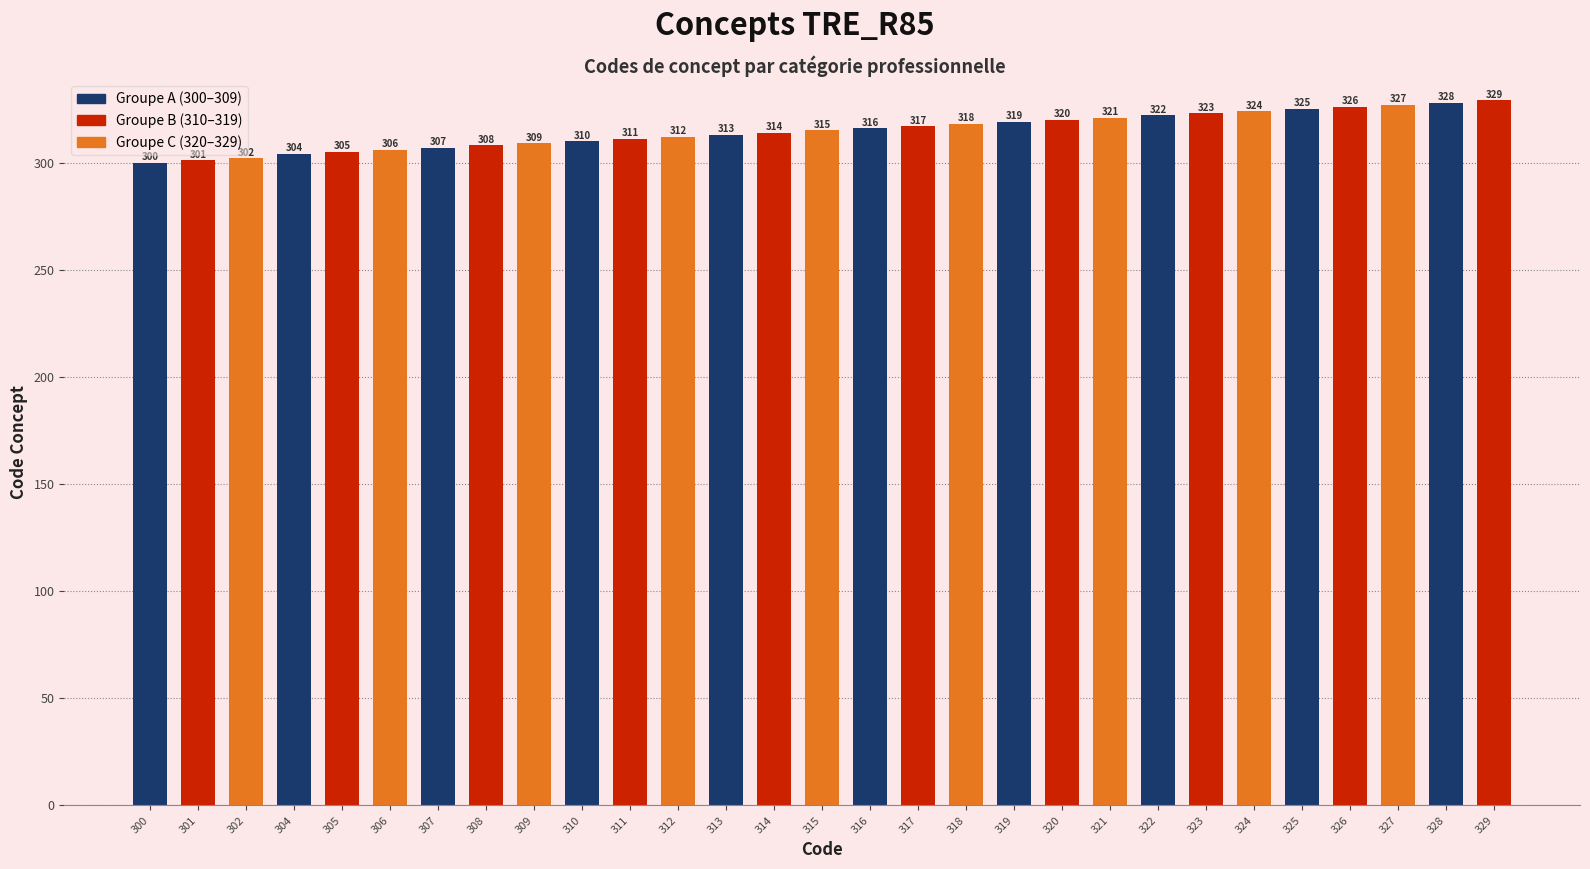

Rank the categories by value from highest to lowest.

329, 328, 327, 326, 325, 324, 323, 322, 321, 320, 319, 318, 317, 316, 315, 314, 313, 312, 311, 310, 309, 308, 307, 306, 305, 304, 302, 301, 300